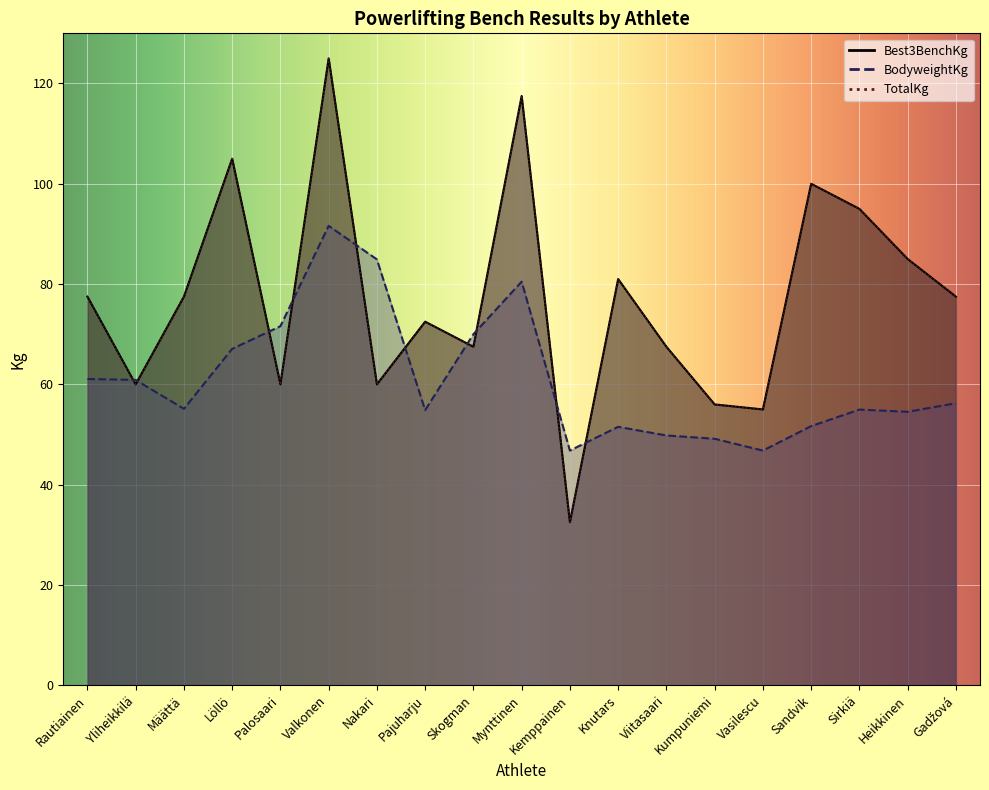

What are all the series names shown in the legend?

Best3BenchKg, TotalKg, BodyweightKg